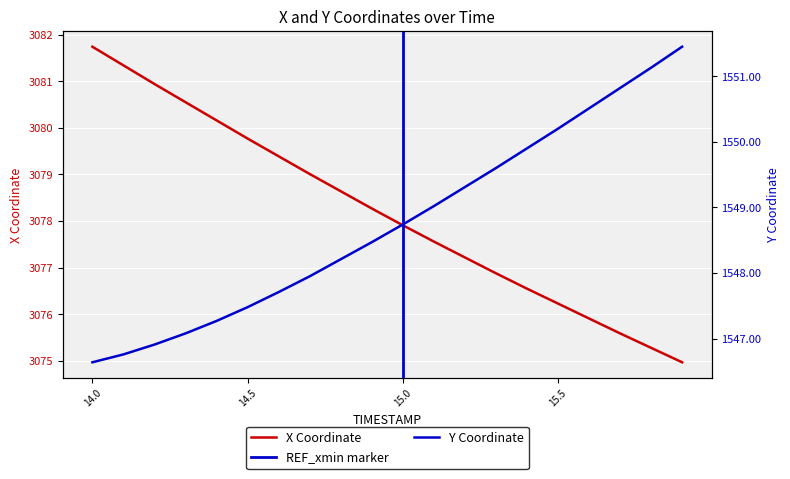

Reading left to right, extract all data points from this chart.

X: 14.0=3081.7	14.1=3081.3	14.2=3080.9	14.3=3080.6	14.4=3080.2	14.5=3079.8	14.6=3079.4	14.7=3079.0	14.8=3078.6	14.9=3078.3	15.0=3077.9	15.1=3077.6	15.2=3077.2	15.3=3076.9	15.4=3076.6	15.5=3076.2	15.6=3075.9	15.7=3075.6	15.8=3075.3	15.9=3075.0
Y: 14.0=1546.6	14.1=1546.8	14.2=1546.9	14.3=1547.1	14.4=1547.3	14.5=1547.5	14.6=1547.7	14.7=1548.0	14.8=1548.2	14.9=1548.5	15.0=1548.7	15.1=1549.0	15.2=1549.3	15.3=1549.6	15.4=1549.9	15.5=1550.2	15.6=1550.5	15.7=1550.8	15.8=1551.1	15.9=1551.5